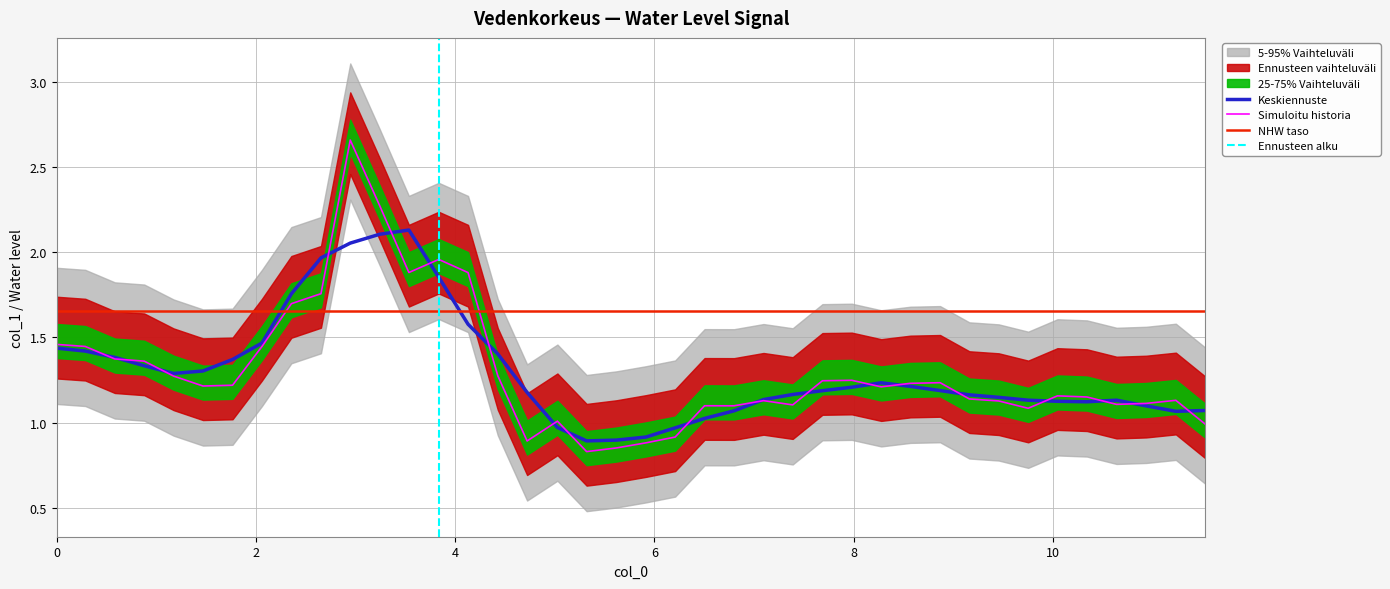

How many interior local peaks (higher than both neighbors) does the data have?

9